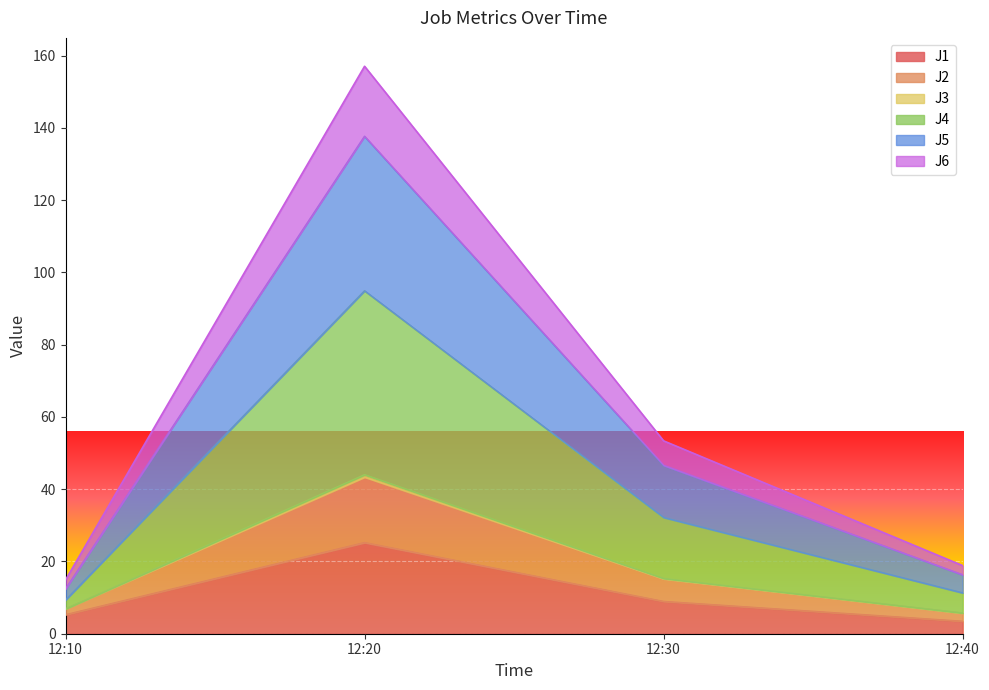

True or false: J1 and J3 intersect in this chart.

False